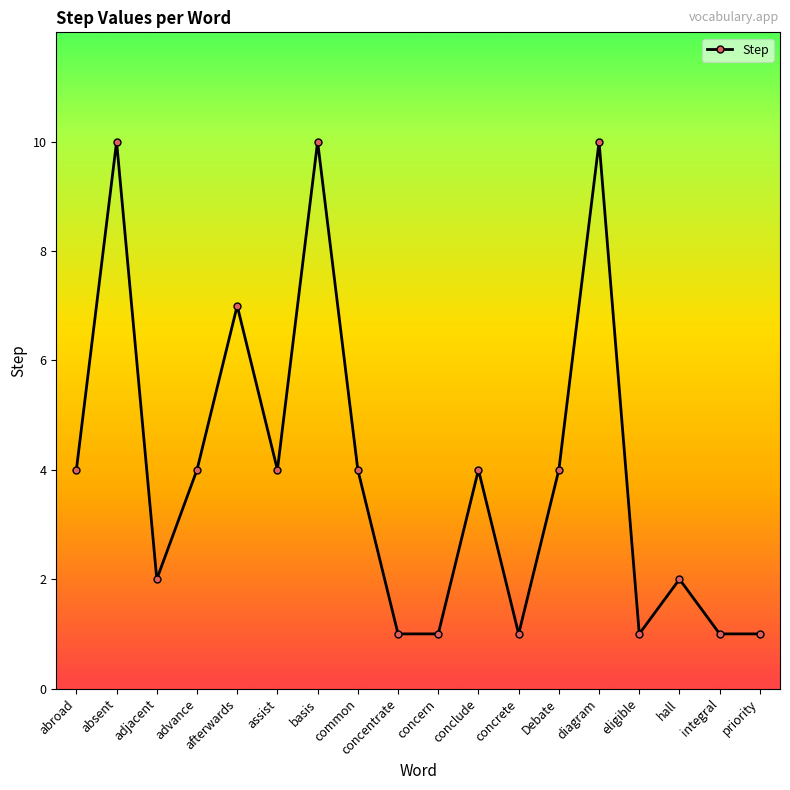

The chart shows a value of 1 at concern. True or false?

True